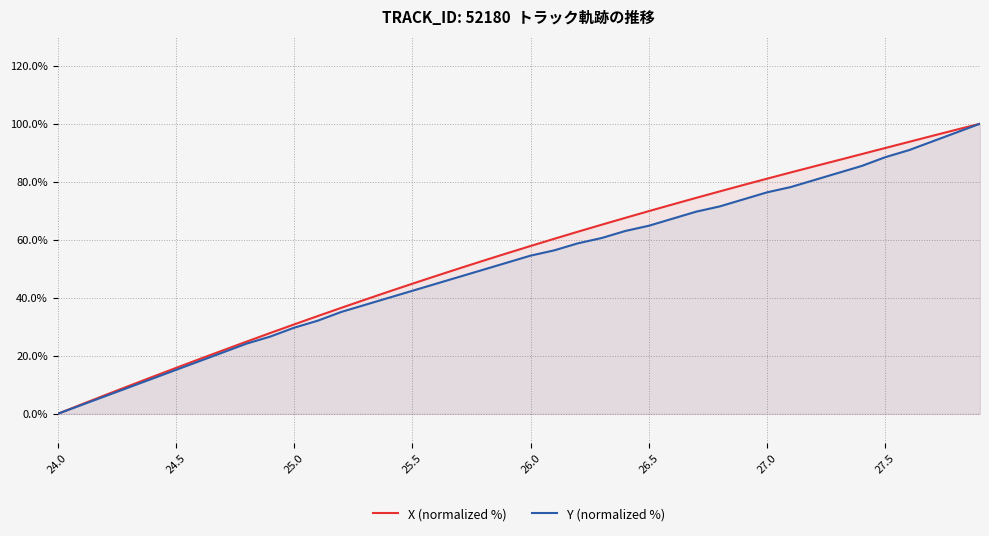

What are all the series names shown in the legend?

X (normalized %), Y (normalized %)